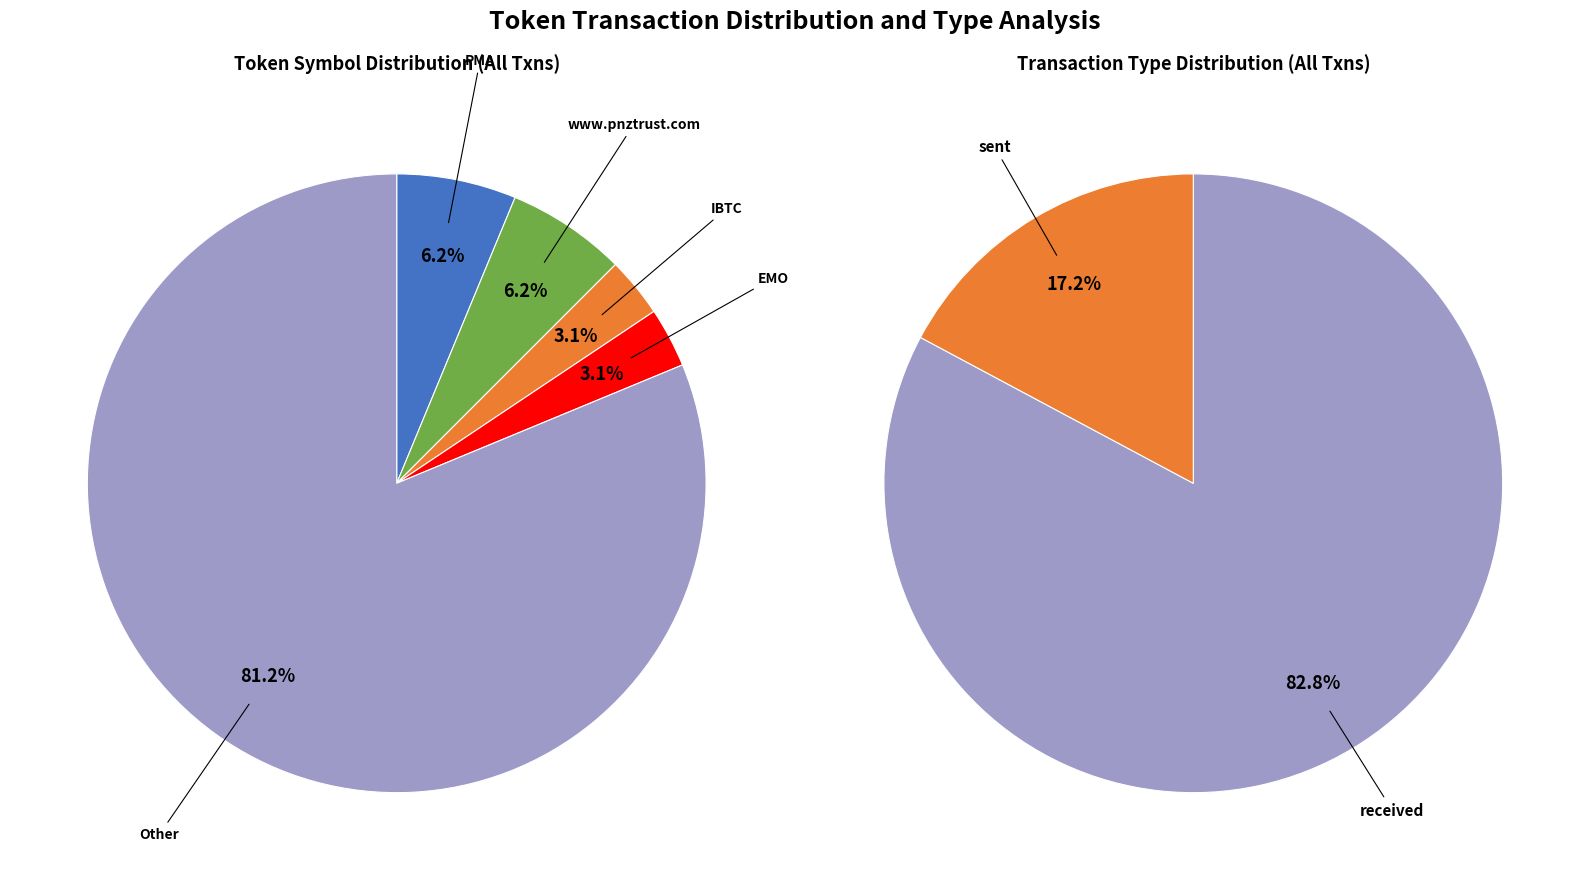

Which category accounts for the majority?

received